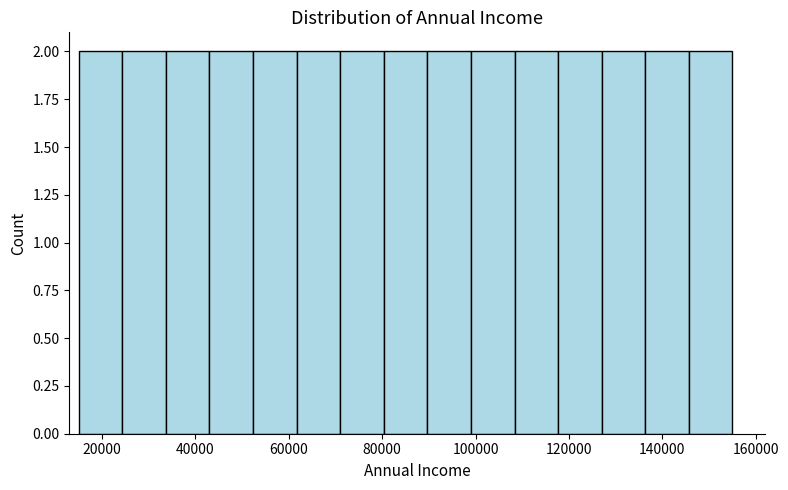

Reading left to right, list every bar in this chart as the range it spans on the x-axis followed by its height. Neither the bar edges nor the heights are printed on the chart, so give them approximately, as read against the axes.

16000 to 24000: 2
24000 to 34000: 2
34000 to 44000: 2
44000 to 52000: 2
52000 to 62000: 2
62000 to 72000: 2
72000 to 80000: 2
80000 to 90000: 2
90000 to 100000: 2
100000 to 108000: 2
108000 to 118000: 2
118000 to 128000: 2
128000 to 136000: 2
136000 to 146000: 2
146000 to 156000: 2